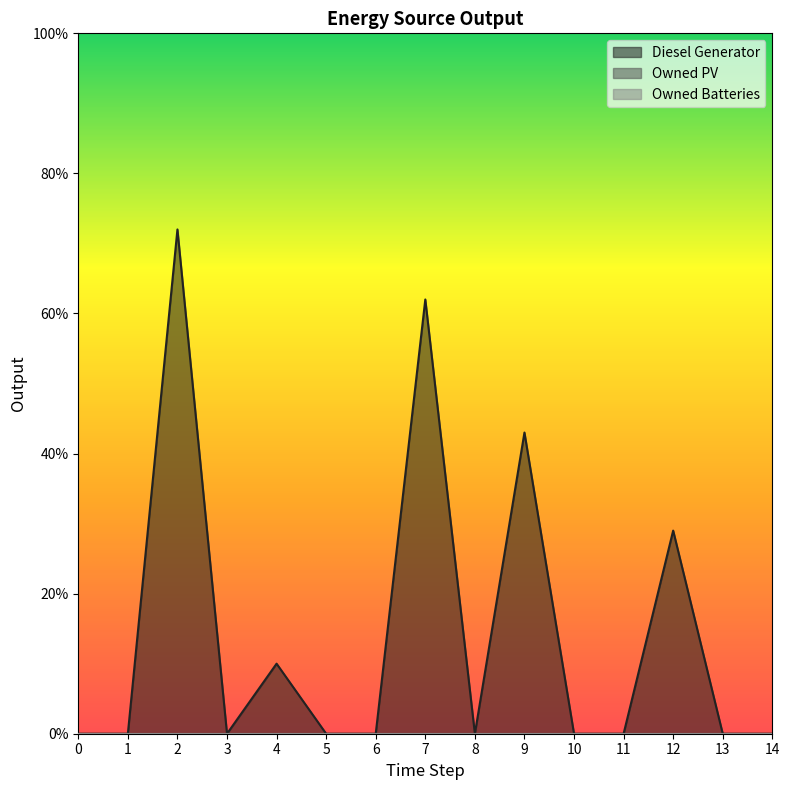

At which category is the sum across all series the highest?

2